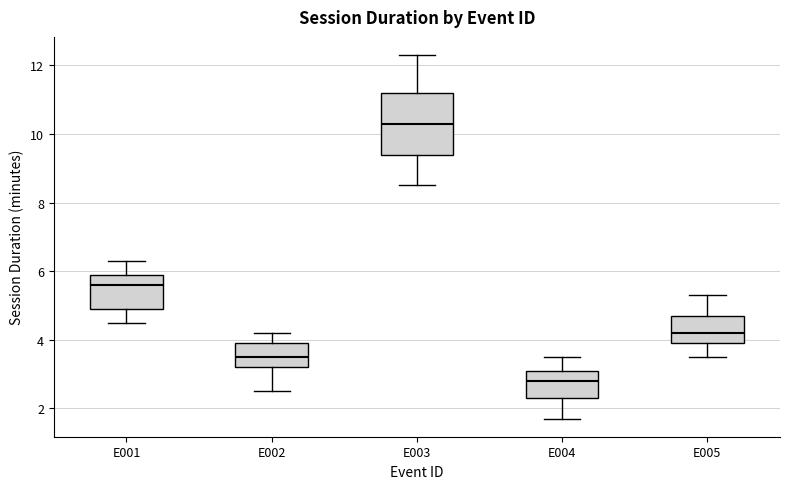

Reading left to right, read every box against the y-axis: the position of its median line, the range the box covers, and the ends of its whiskers. The values are not printed on the chart, so give them approximately, as read against the axis.

E001: median 5.6, box 5.0 to 6.0, whiskers 4.6 to 6.4
E002: median 3.6, box 3.2 to 4.0, whiskers 2.6 to 4.2
E003: median 10.4, box 9.4 to 11.2, whiskers 8.6 to 12.4
E004: median 2.8, box 2.4 to 3.2, whiskers 1.8 to 3.6
E005: median 4.2, box 4.0 to 4.8, whiskers 3.6 to 5.4